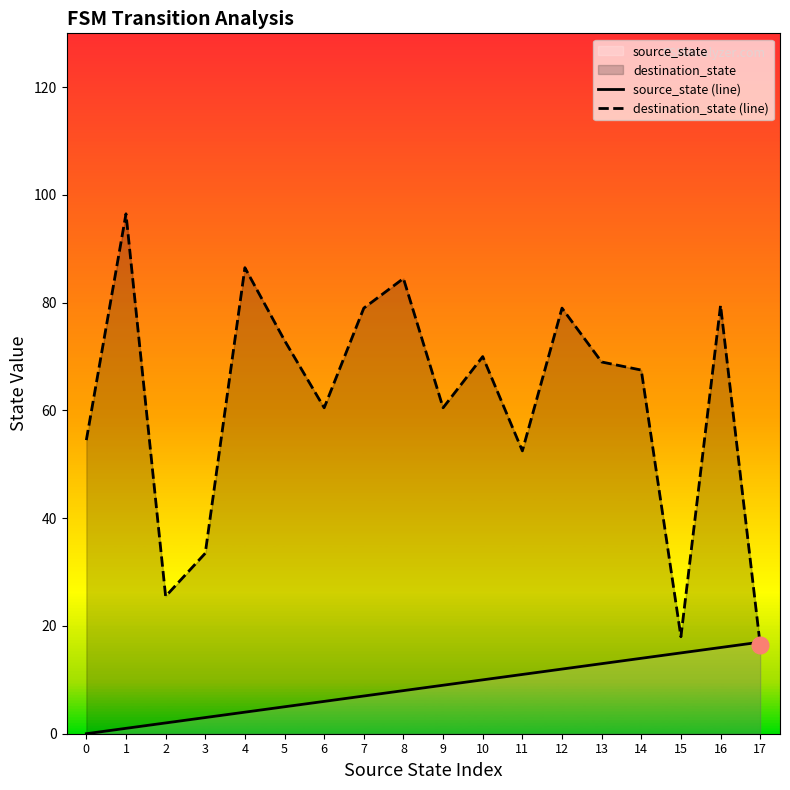

What is the maximum value for source_state (line)?

17.0